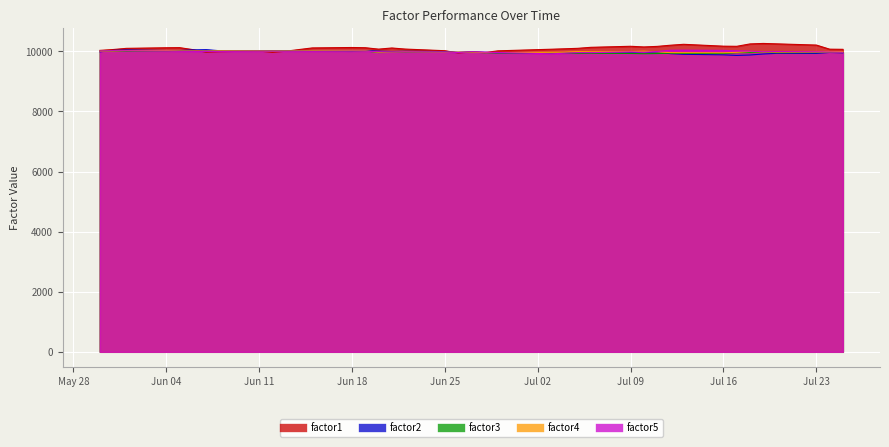

After their last crossing, which series has the higher values: factor2 or factor5?

factor5